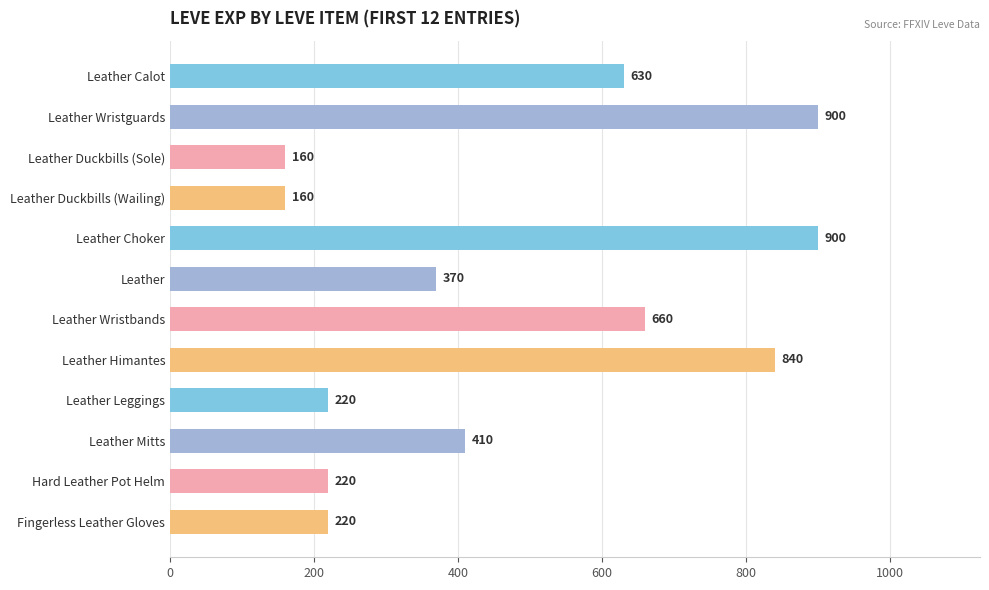

Are the bars grouped side by side (vs. stacked)?

No